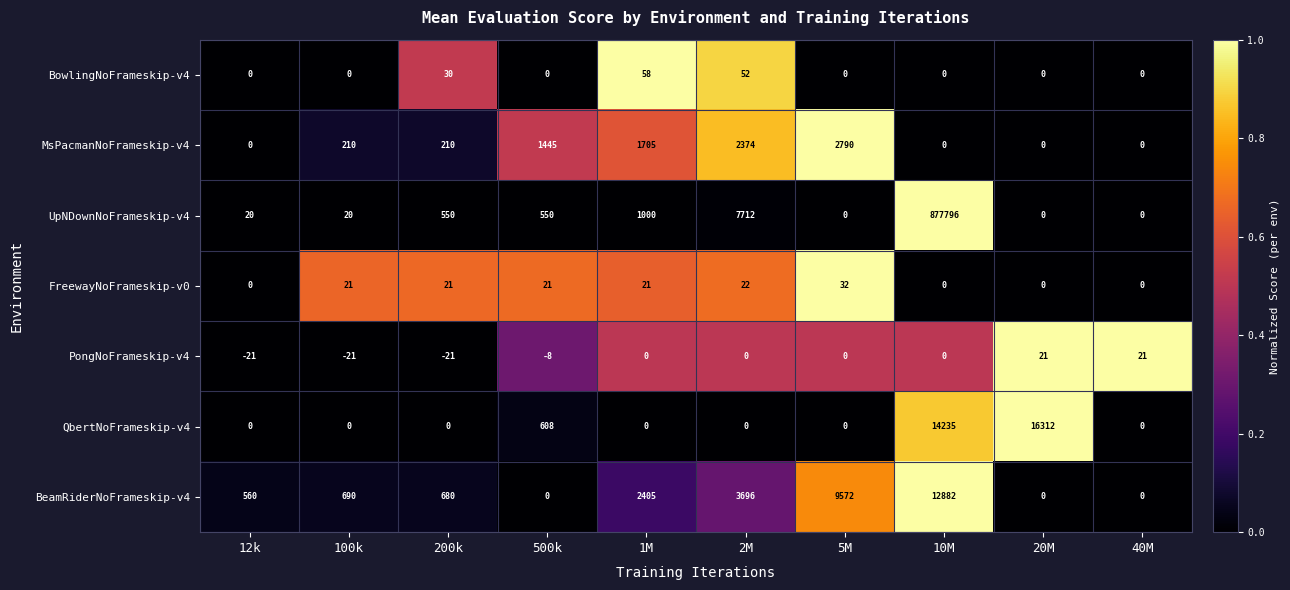

The value of PongNoFrameskip-v4 at 100k is -21. True or false?

True